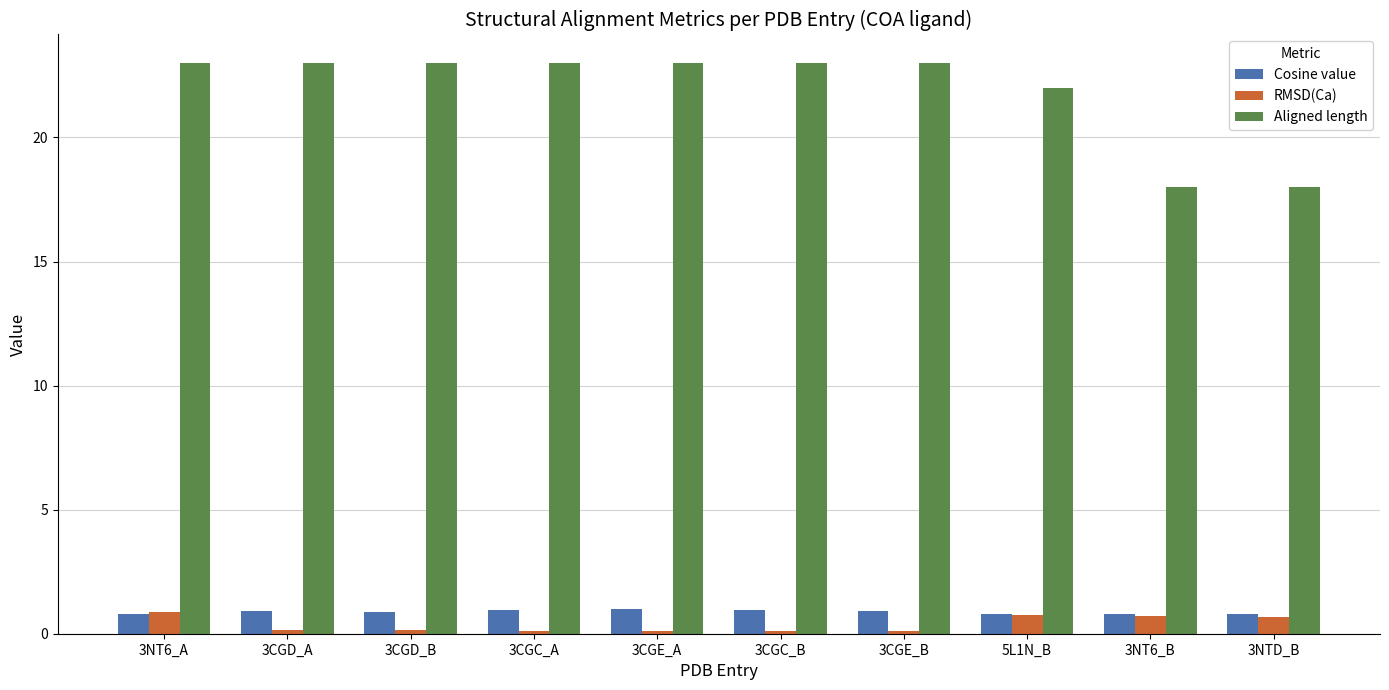

What is the spread (max minus min) of values at 5L1N_B?

21.3